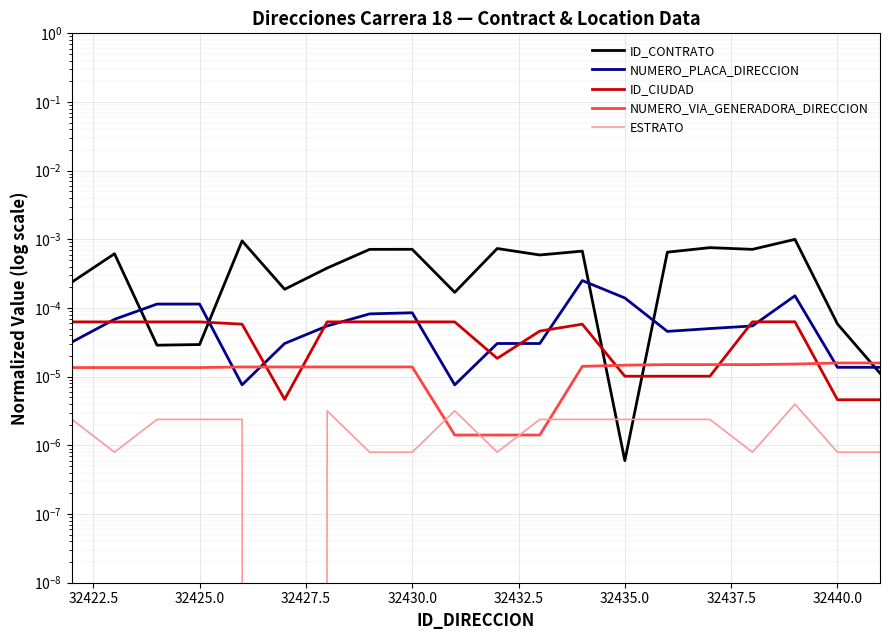

True or false: ID_CIUDAD has a value of 0.0 at 32425.0.

True